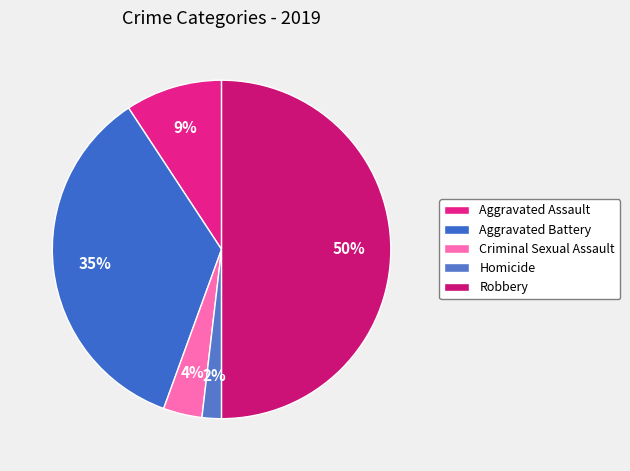

What portion of the pie excludes Criminal Sexual Assault?

96.3%